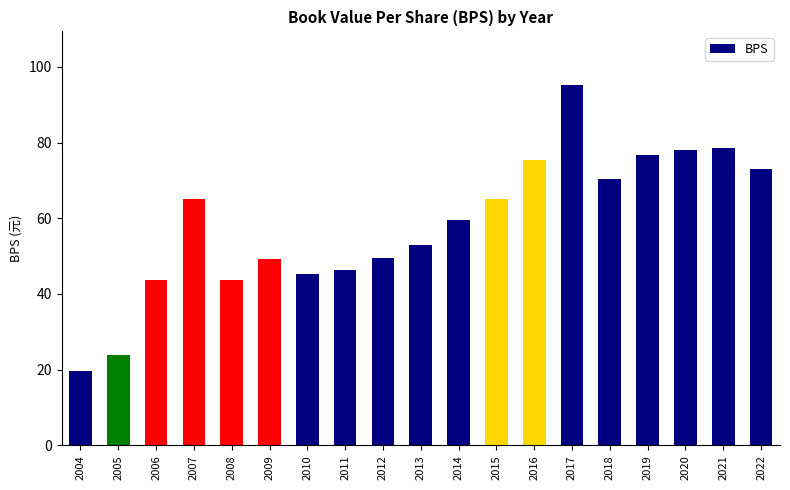

What is the change in value from 2004 to 2008?

+24.1